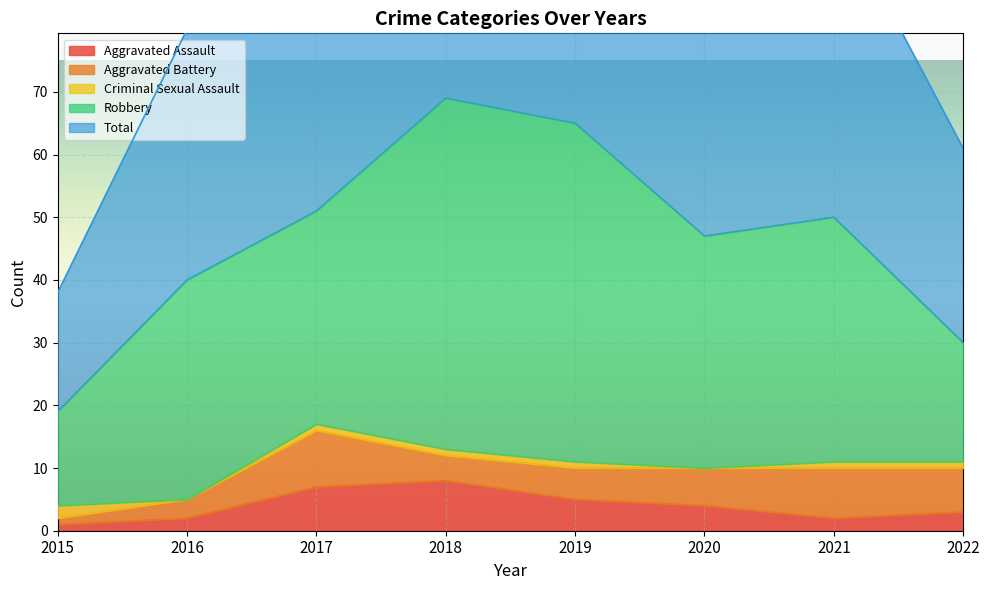

Which series changed the most between 2019 and 2021?

Robbery